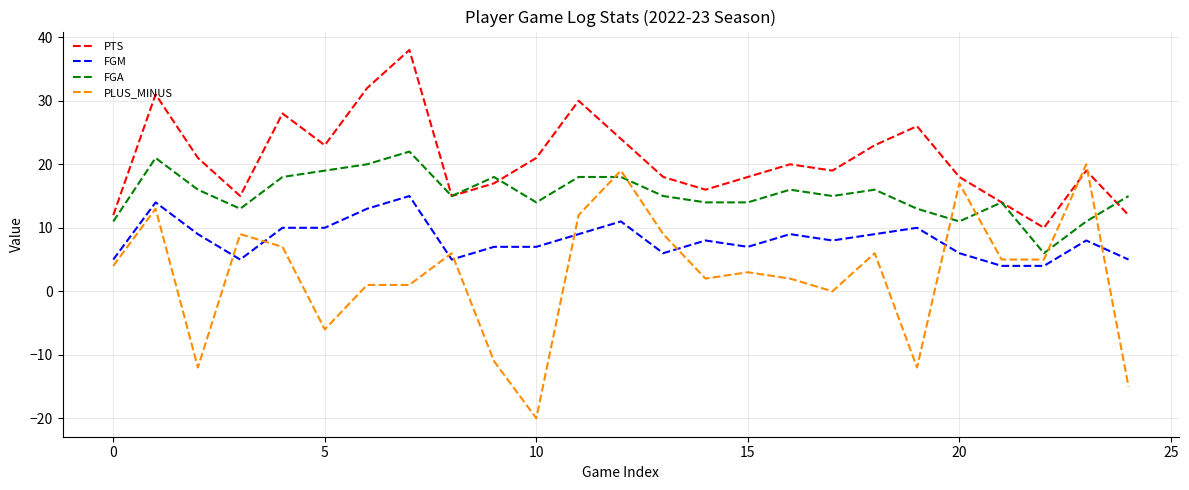

What are all the series names shown in the legend?

PTS, FGM, FGA, PLUS_MINUS